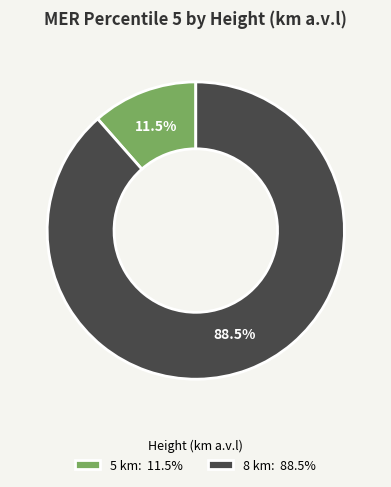

What is the ratio of the value at 8 km to the value at 5 km?

7.7